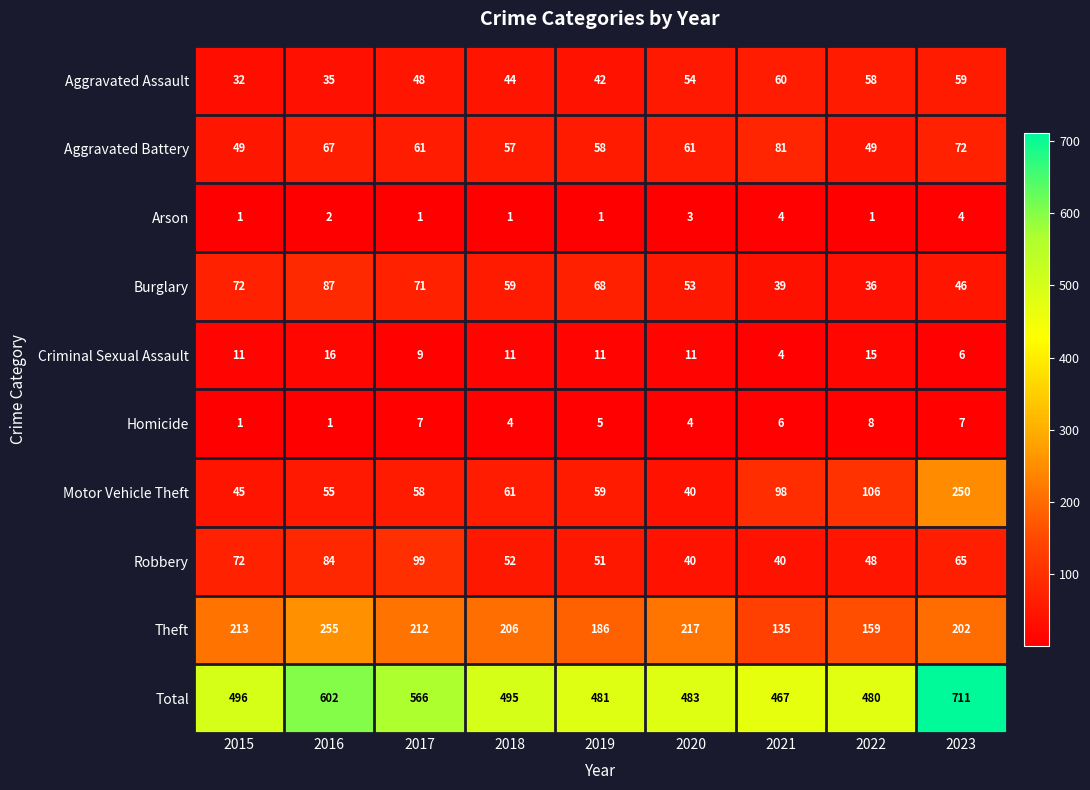

At 2022, list the series in order from smallest to largest.

Arson, Homicide, Criminal Sexual Assault, Burglary, Robbery, Aggravated Battery, Aggravated Assault, Motor Vehicle Theft, Theft, Total